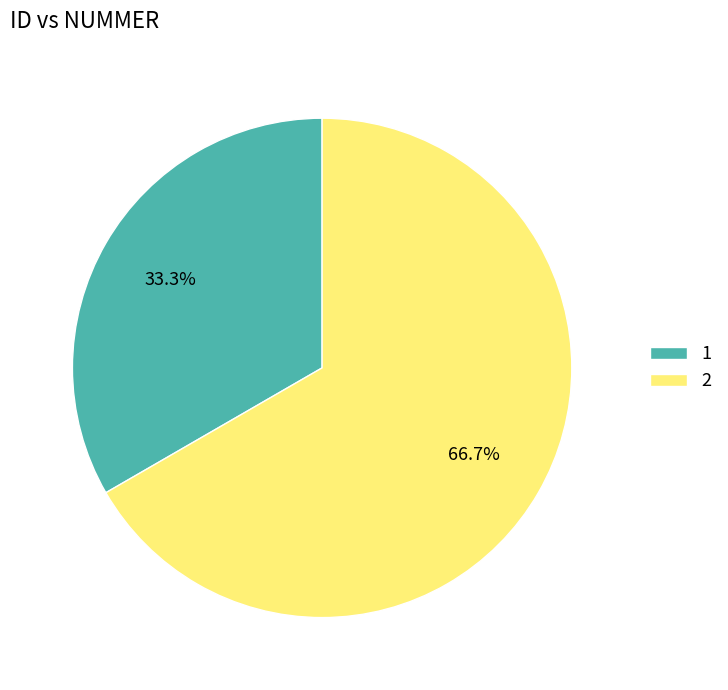

Does 2 represent more than half of the total?

Yes